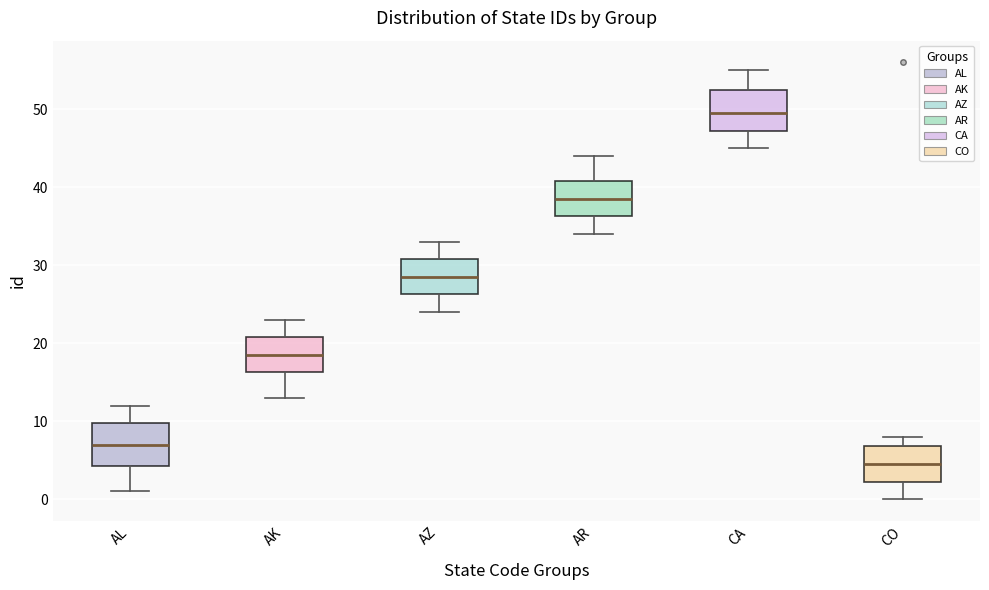

Which box's median line is the highest?

CA